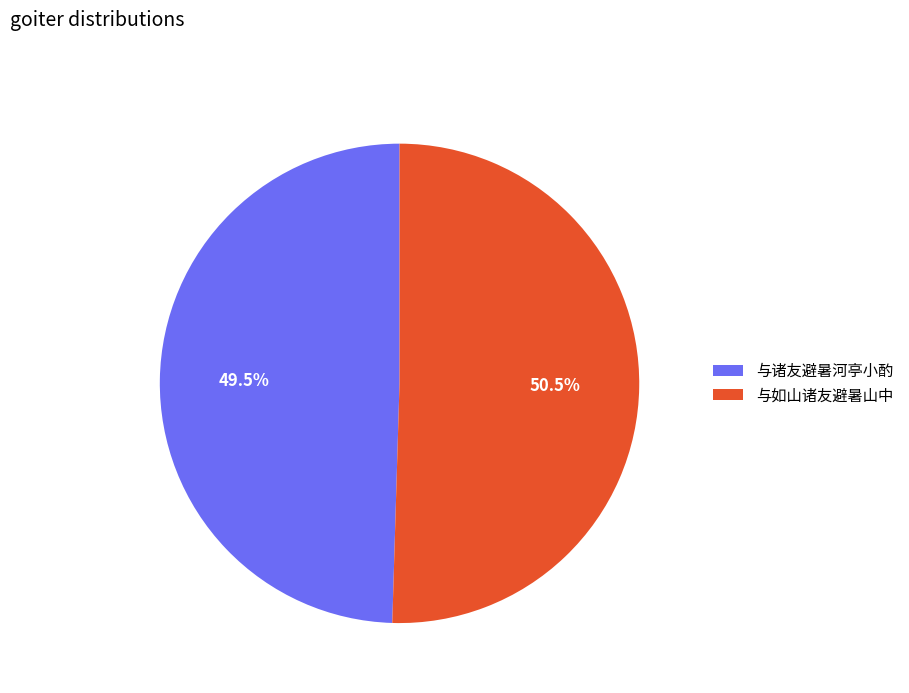

How many segments does this pie chart have?

2